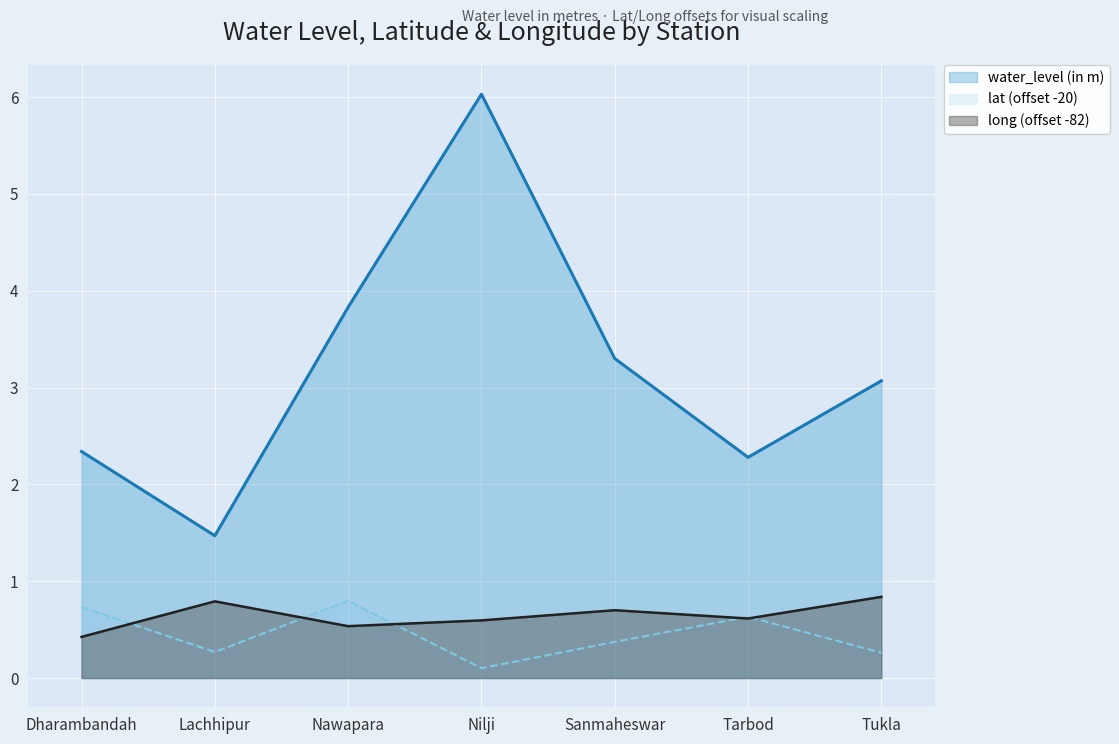

What is the total value across all series at Nilji?

6.7